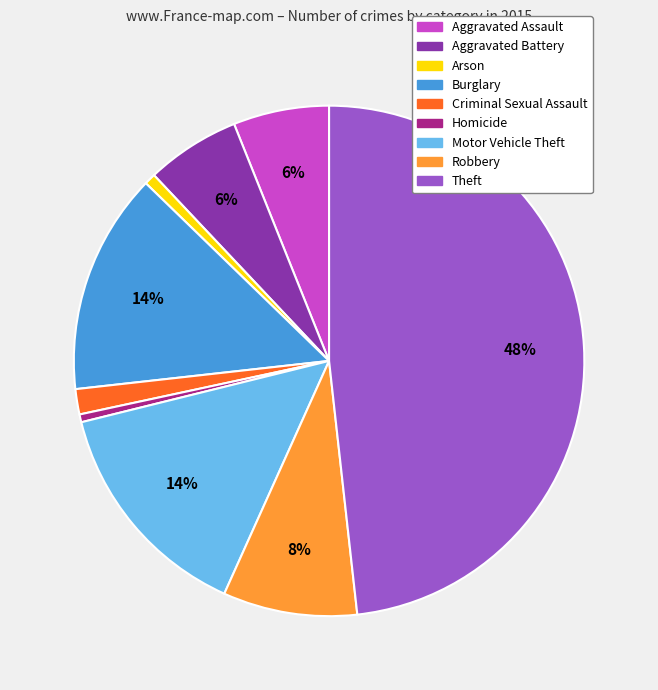

True or false: Burglary accounts for 29% of the total.

False